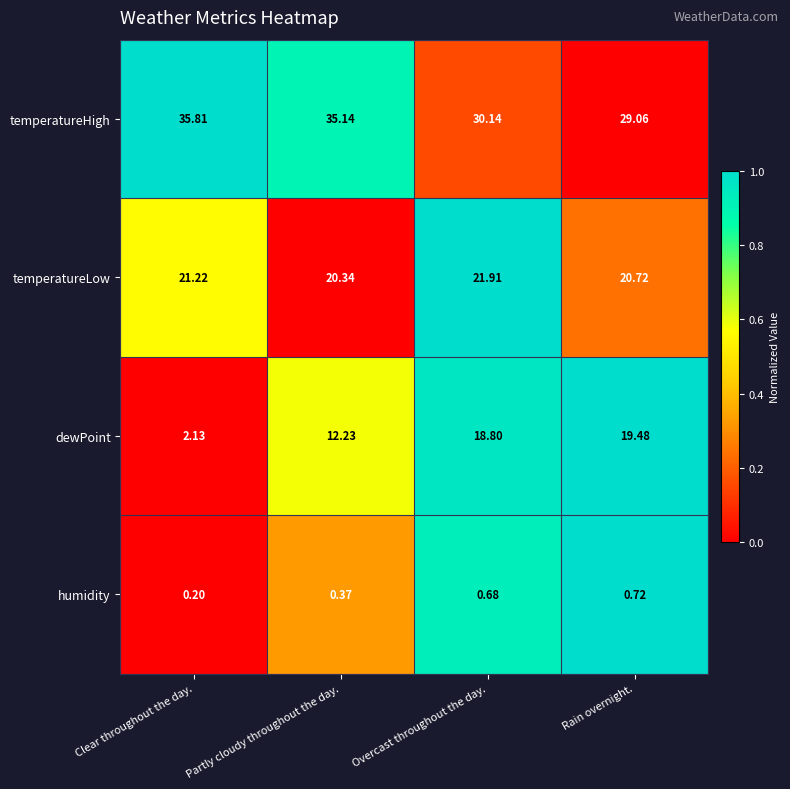

Which series has the largest total across all categories?

temperatureHigh